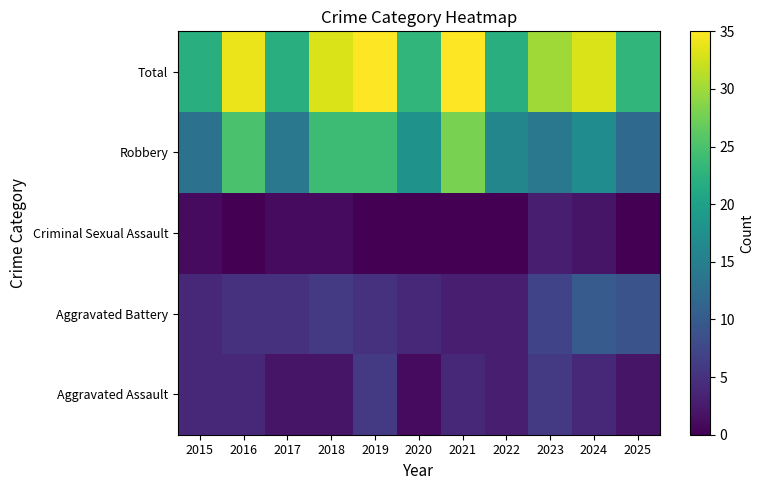

Reading left to right, extract all data points from this chart.

Aggravated Assault: 2015=4	2016=4	2017=2	2018=2	2019=6	2020=1	2021=4	2022=3	2023=6	2024=4	2025=2
Aggravated Battery: 2015=4	2016=5	2017=5	2018=6	2019=5	2020=4	2021=3	2022=3	2023=7	2024=10	2025=9
Criminal Sexual Assault: 2015=1	2016=0	2017=1	2018=1	2019=0	2020=0	2021=0	2022=0	2023=3	2024=2	2025=0
Robbery: 2015=13	2016=25	2017=14	2018=24	2019=24	2020=18	2021=28	2022=16	2023=14	2024=17	2025=12
Total: 2015=22	2016=34	2017=22	2018=33	2019=35	2020=23	2021=35	2022=22	2023=30	2024=33	2025=23